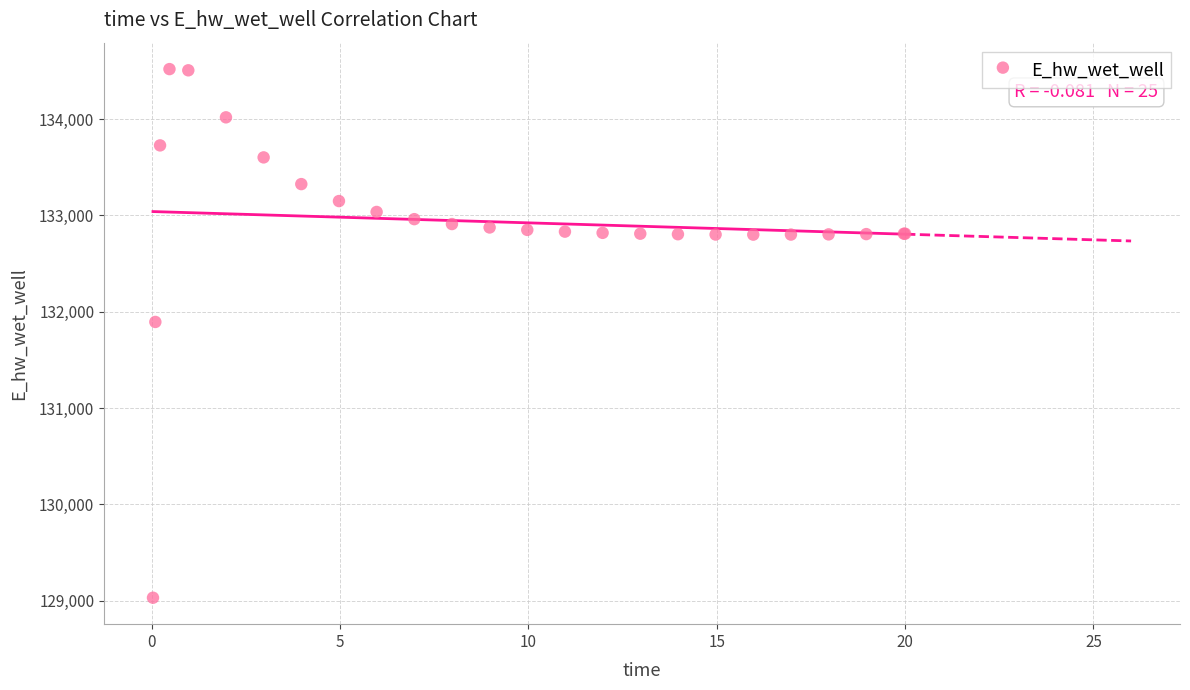

What Y value in the scatter plot is closest to 131774?

131893.8